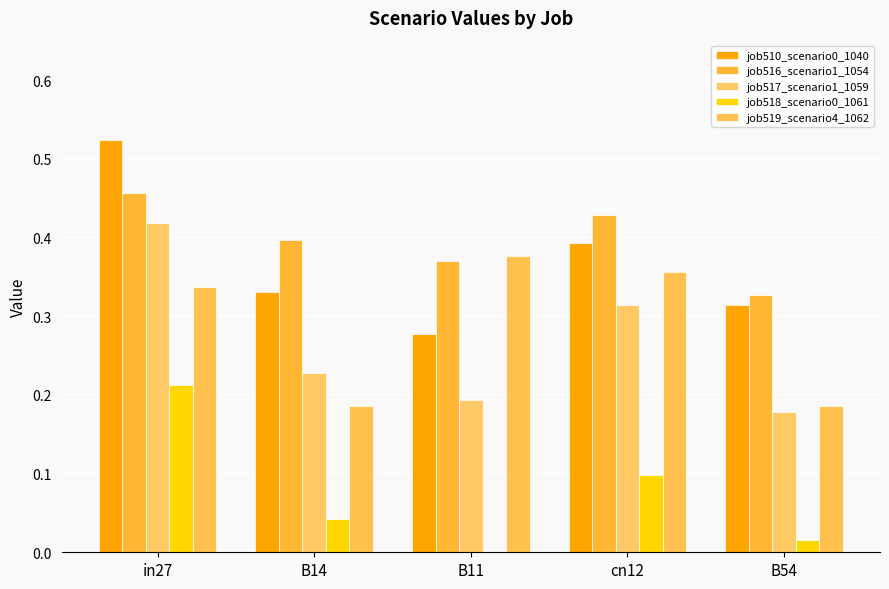

Count the number of categories in the chart.

5